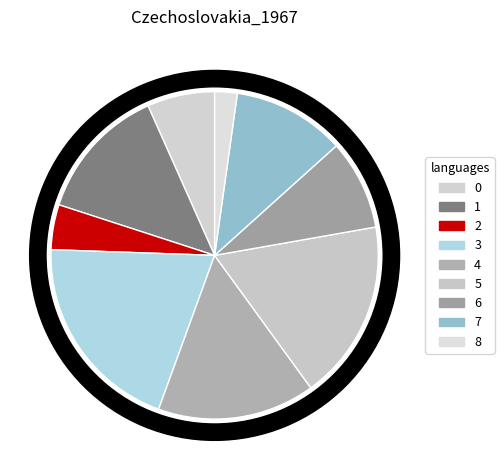

Which slice is the largest?

3